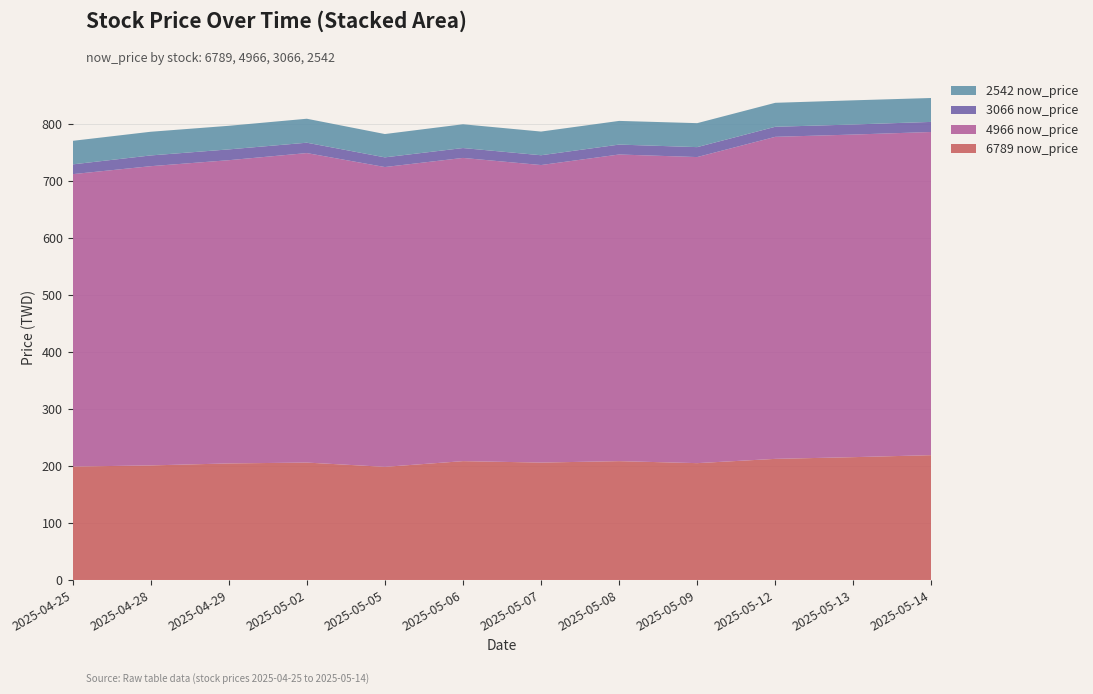

Reading left to right, what are all the values shown in this chart?

6789 now_price: 2025-04-25=199.0	2025-04-28=201.0	2025-04-29=204.5	2025-05-02=206.0	2025-05-05=198.5	2025-05-06=208.5	2025-05-07=206.0	2025-05-08=208.5	2025-05-09=205.0	2025-05-12=212.5	2025-05-13=215.5	2025-05-14=219.0
4966 now_price: 2025-04-25=513.0	2025-04-28=525.0	2025-04-29=532.0	2025-05-02=543.0	2025-05-05=526.0	2025-05-06=532.0	2025-05-07=522.0	2025-05-08=538.0	2025-05-09=537.0	2025-05-12=565.0	2025-05-13=566.0	2025-05-14=567.0
3066 now_price: 2025-04-25=17.1	2025-04-28=18.9	2025-04-29=18.9	2025-05-02=18.2	2025-05-05=17.0	2025-05-06=17.4	2025-05-07=17.2	2025-05-08=17.4	2025-05-09=17.4	2025-05-12=17.6	2025-05-13=17.6	2025-05-14=17.7
2542 now_price: 2025-04-25=41.3	2025-04-28=41.5	2025-04-29=41.4	2025-05-02=42.0	2025-05-05=40.9	2025-05-06=41.7	2025-05-07=41.5	2025-05-08=41.5	2025-05-09=42.0	2025-05-12=42.0	2025-05-13=42.4	2025-05-14=42.0